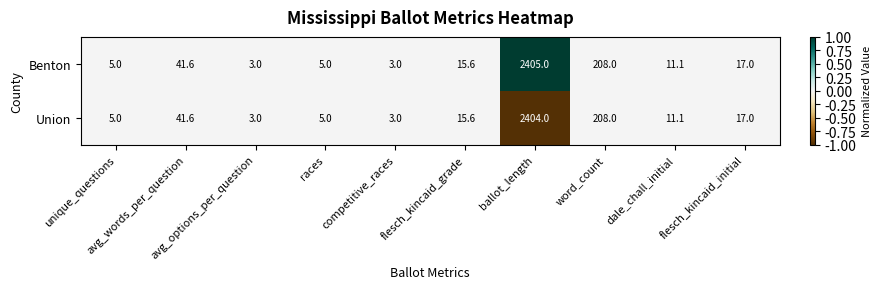

How many distinct data groups are displayed?

2